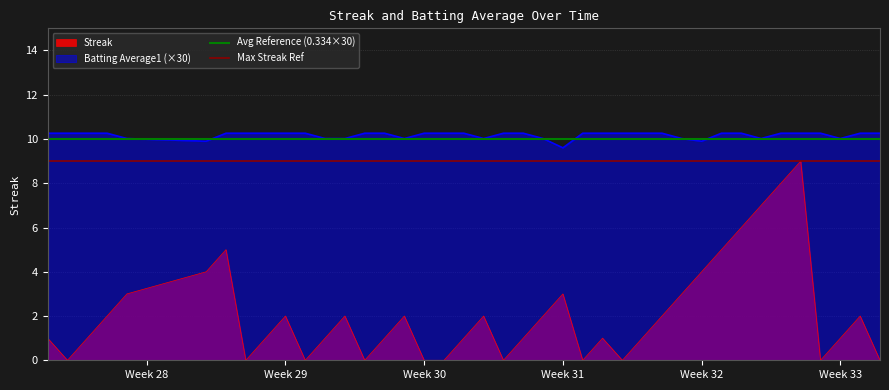

What is the lowest value of the Batting Average1 (×30) series?

9.6